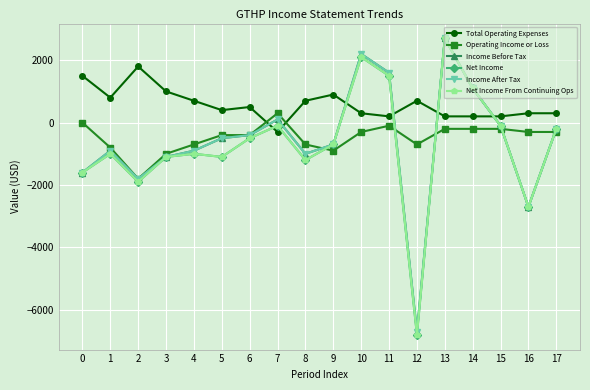

In Operating Income or Loss, how many points are higher than both neighbors (excluding endpoints)?

2